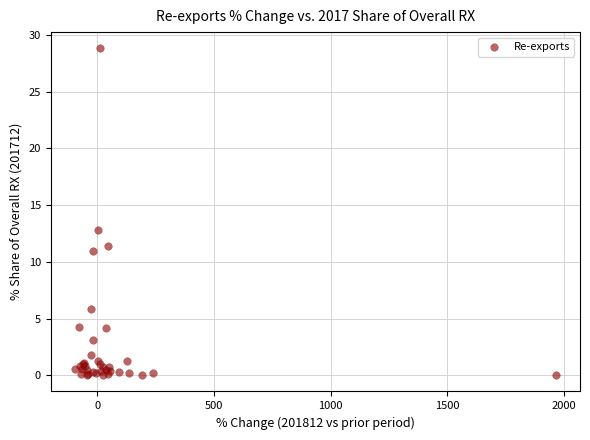

What Y value in the scatter plot is closest to 14?

12.8